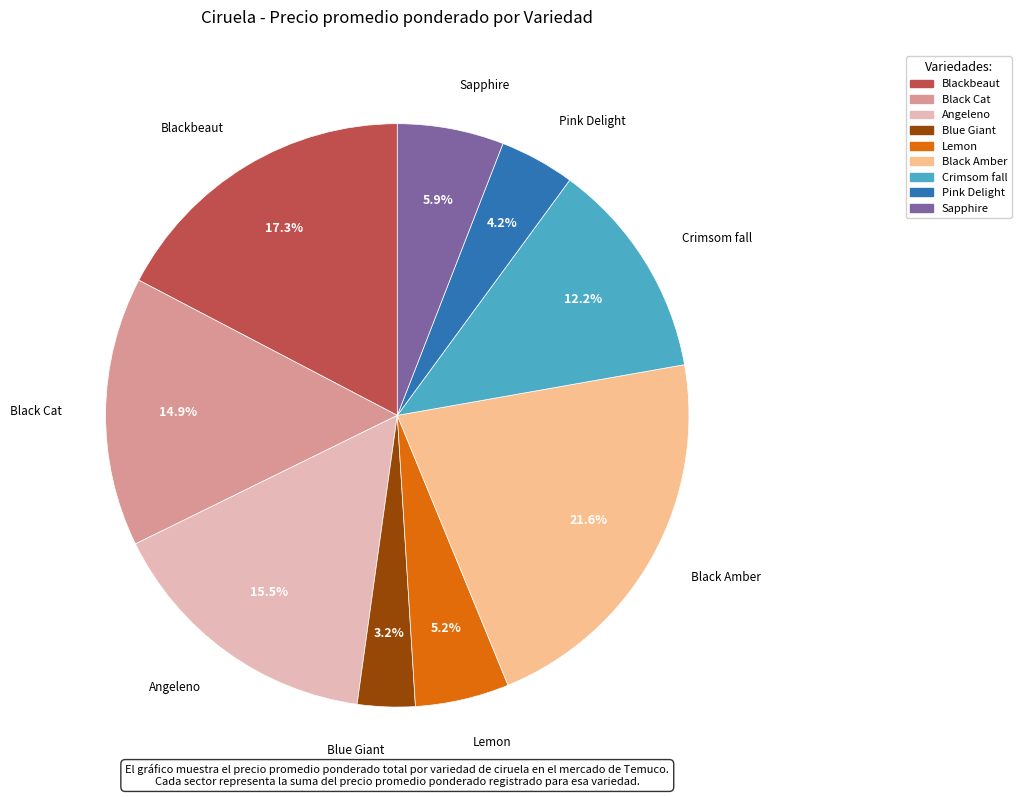

What percentage is the Blackbeaut slice, to the nearest percent?

17%